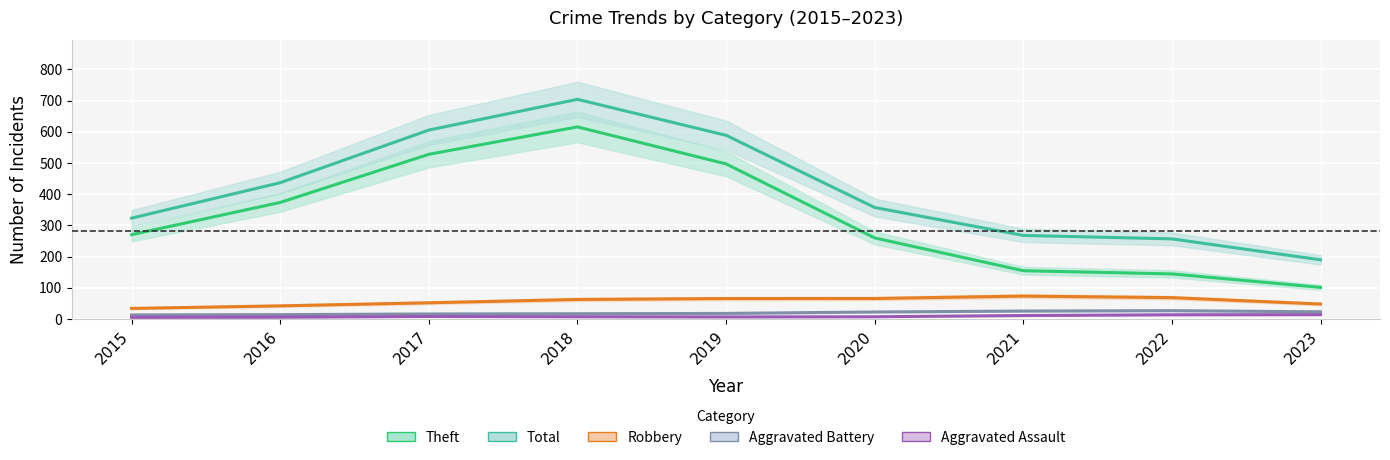

Which has a higher value, 2019 or 2020?

2019